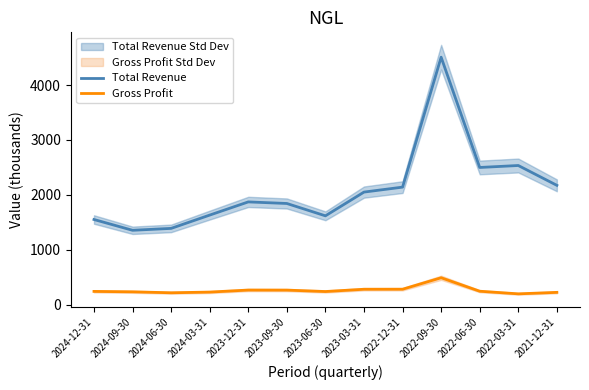

What position from the right is 2024-09-30?

12